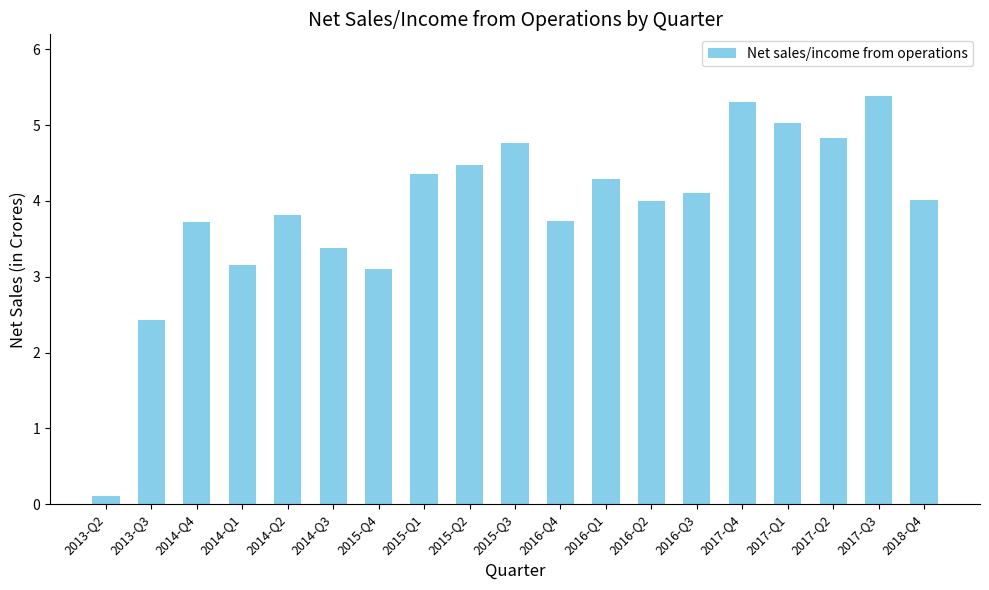

True or false: the data shows 7.7 at 2015-Q2.

False